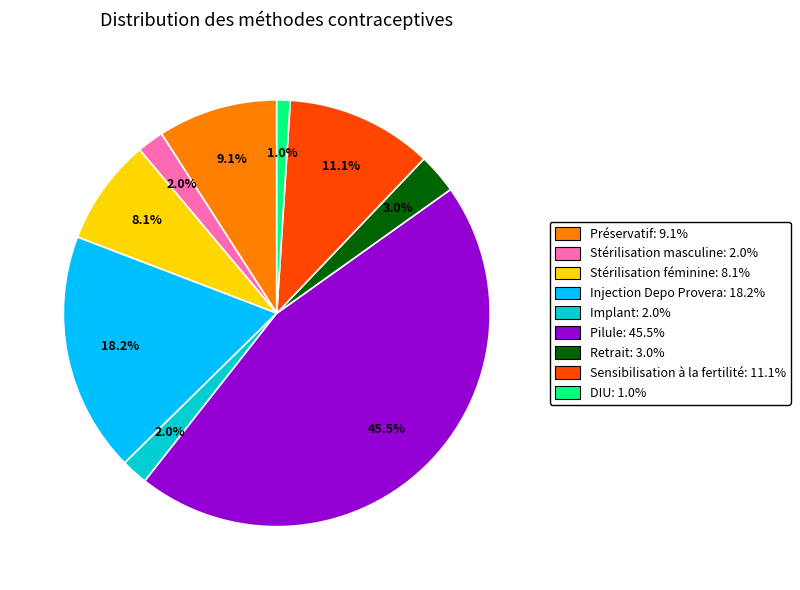

How many slices are in this pie chart?

9